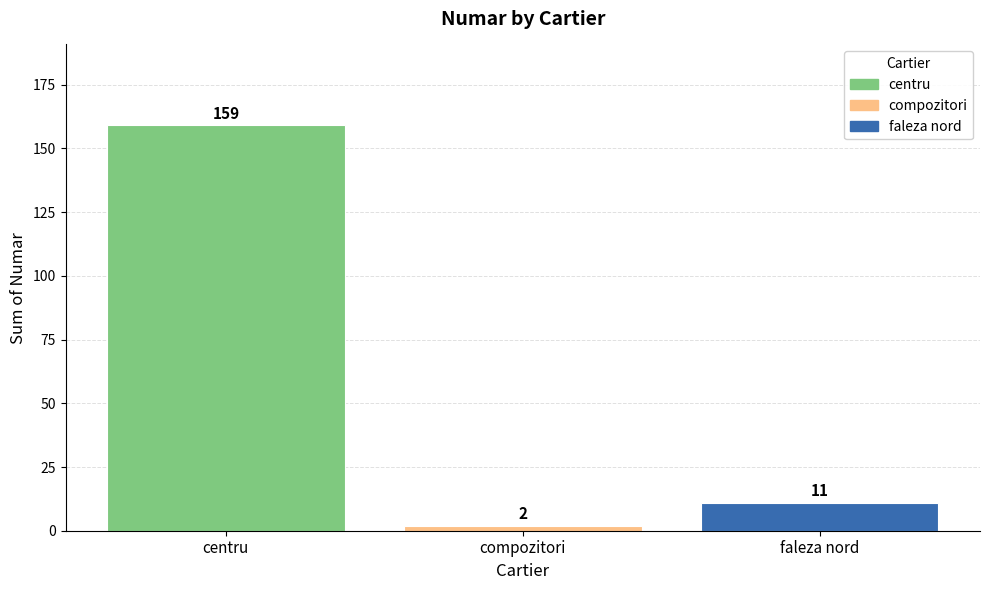

What position from the right is centru?

3